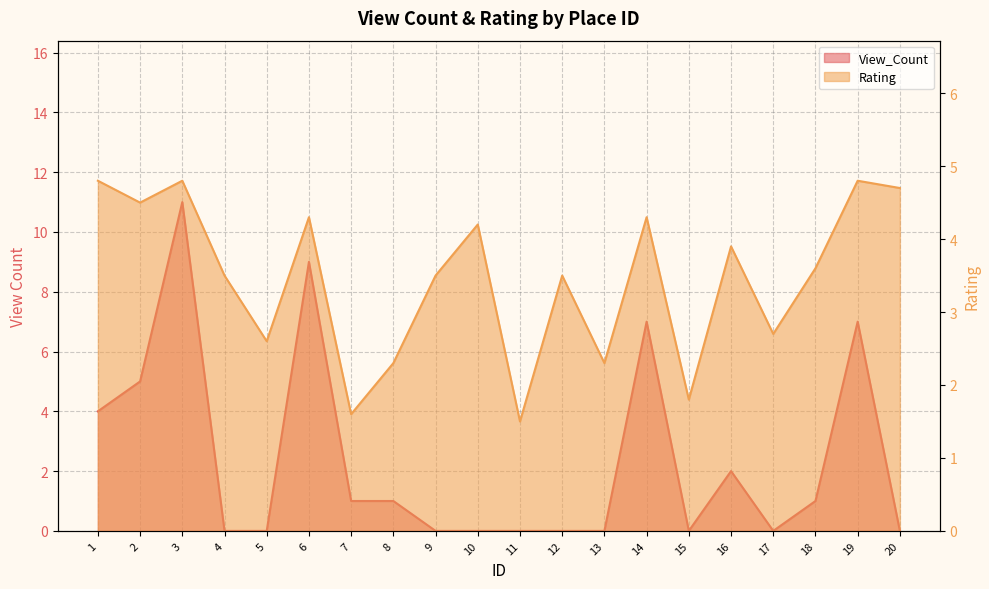

At how many categories does at least one series exceed 0?

20